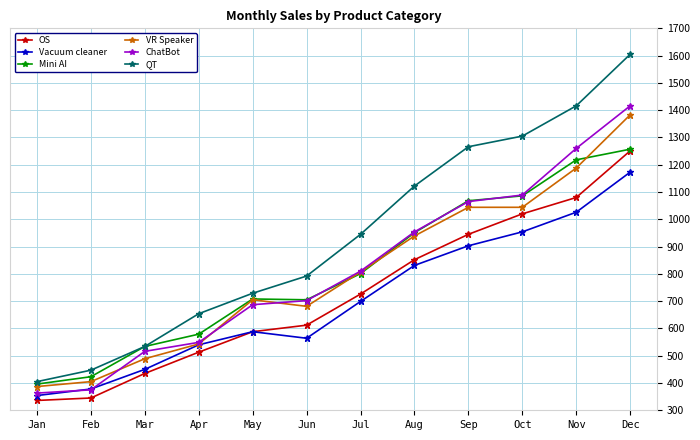

How many data points in QT are less than 945?

6